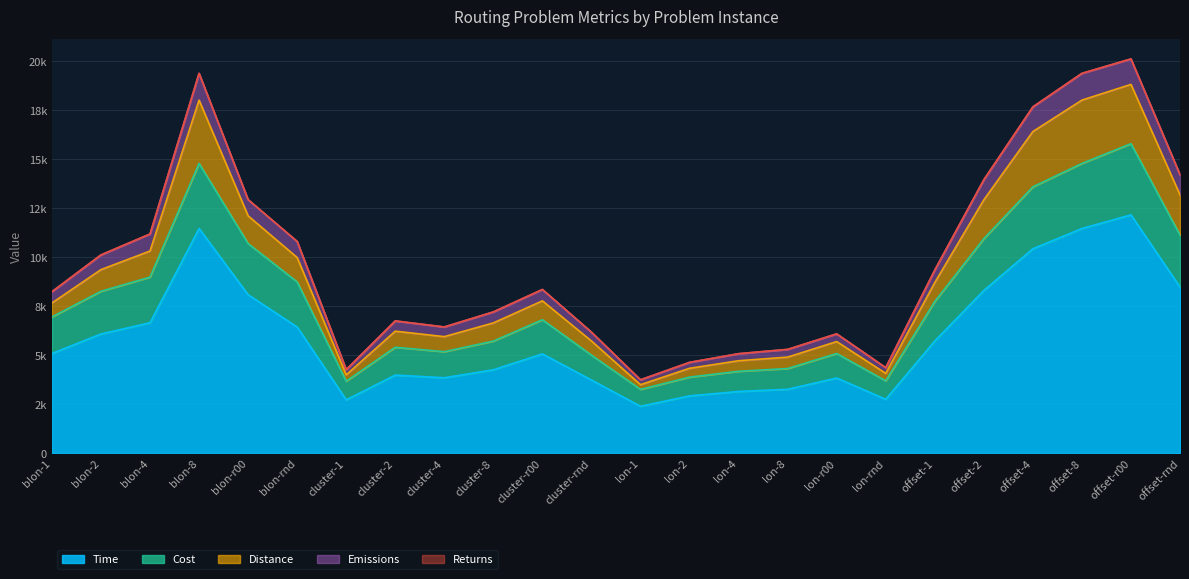

What position from the right is lon-2?

11